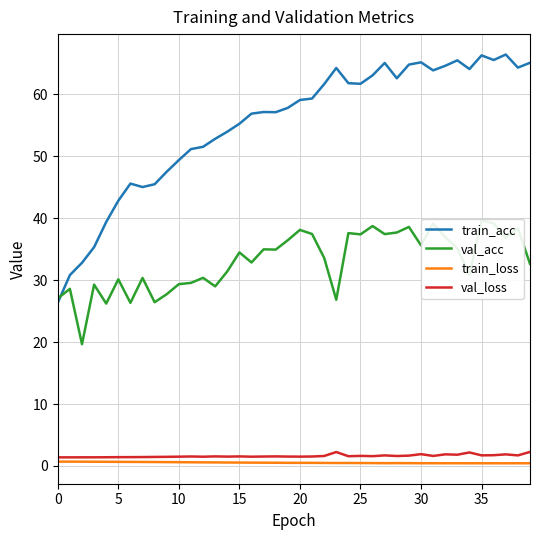

True or false: val_loss has a value of 0.6 at 20.

False